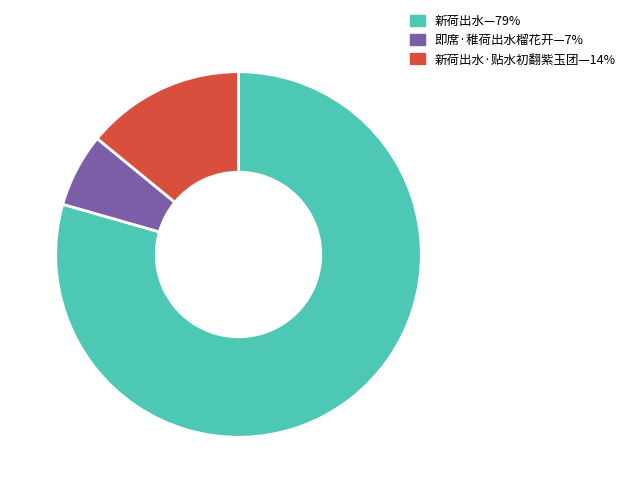

Is there a majority slice in this chart?

Yes